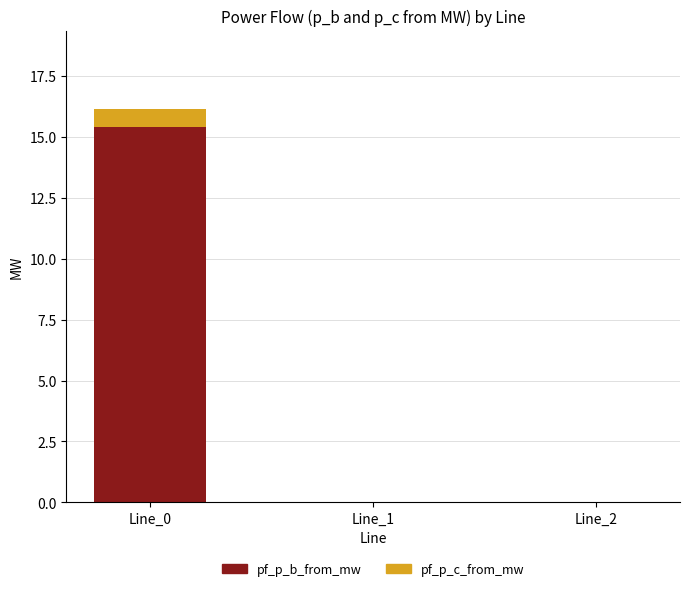

True or false: pf_p_b_from_mw has a value of 4.6 at Line_0.

False